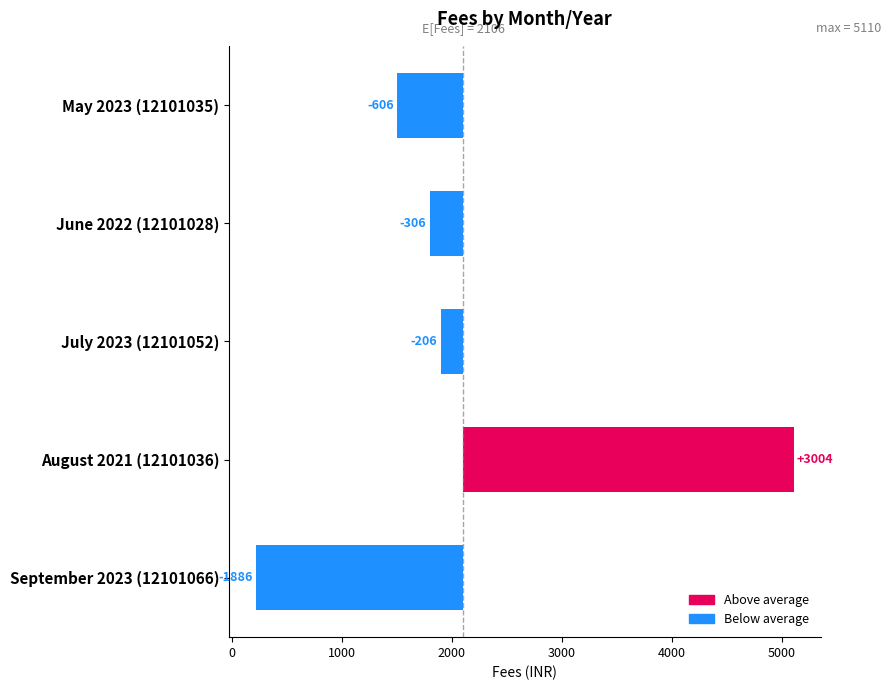

Is it true that the value at July 2023 (12101052) is -206?

True